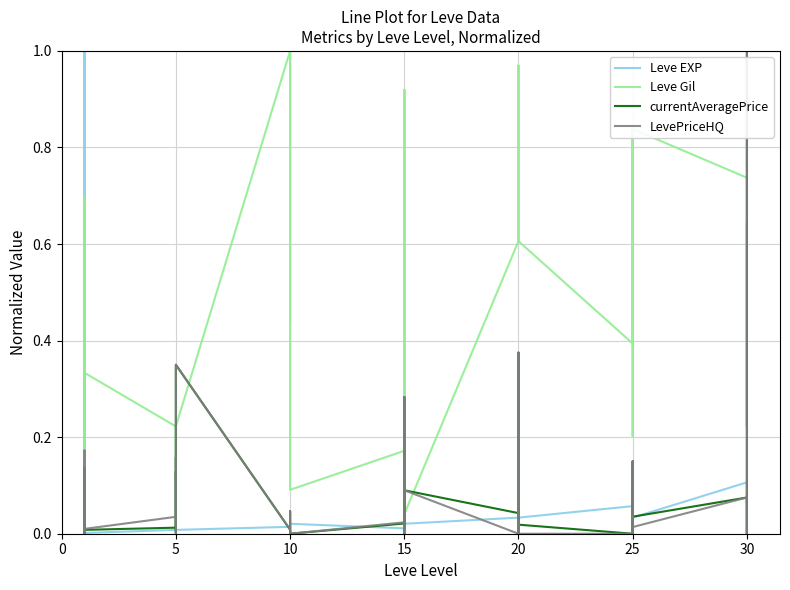

Is this an area chart (filled region under the line)?

No